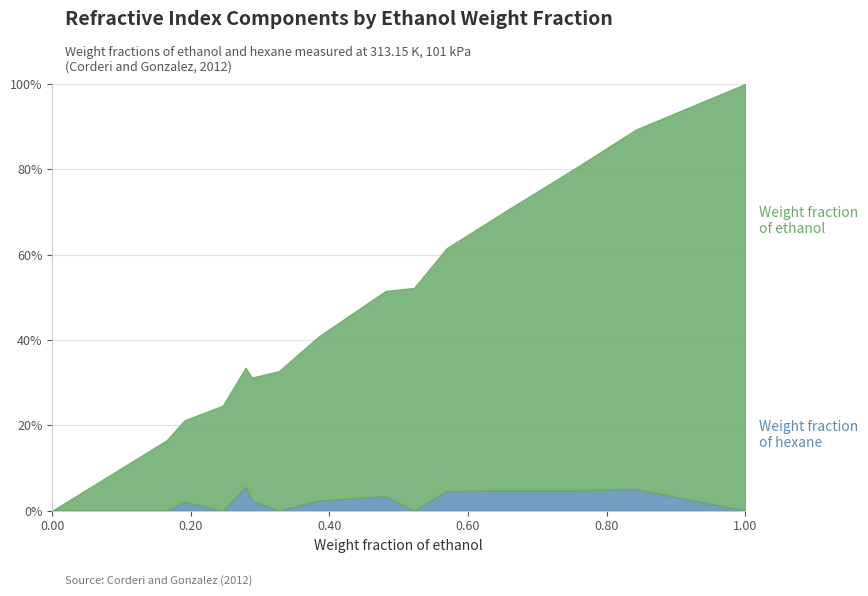

At 0.657, list the series in order from smallest to largest.

Weight fraction of hexane, Weight fraction of ethanol